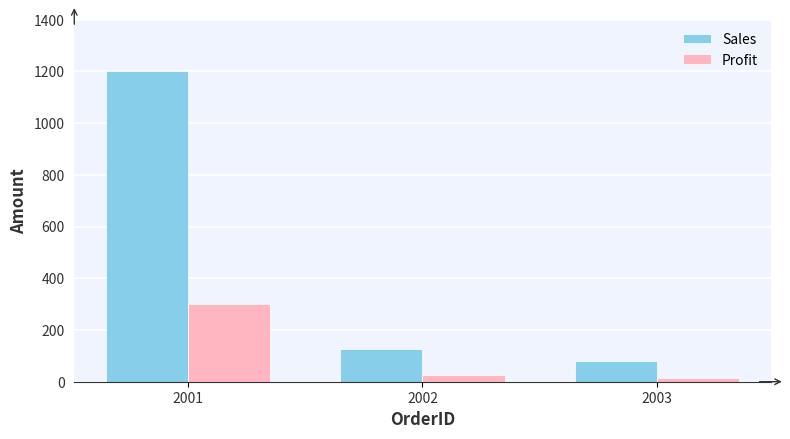

Which series has the widest spread of values?

Sales